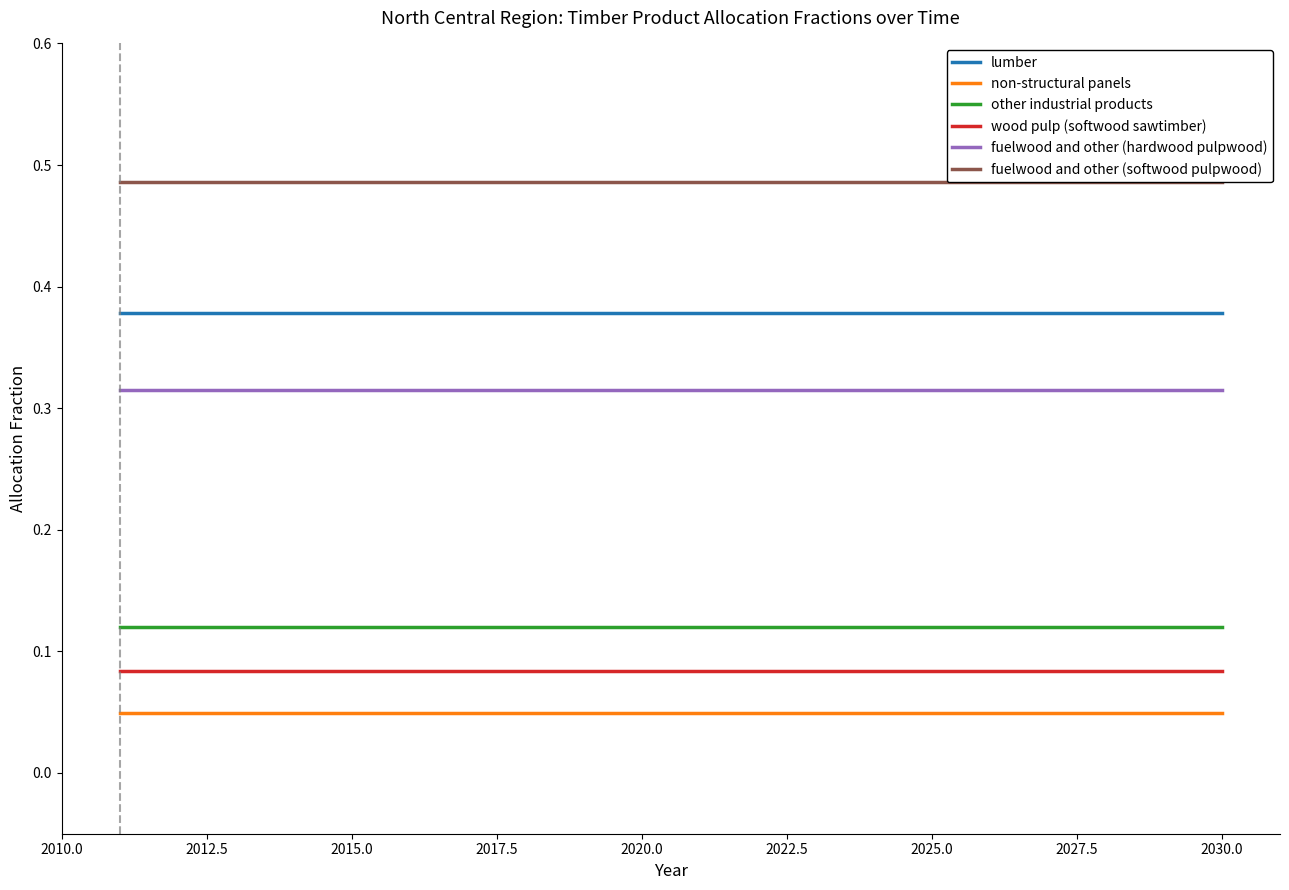

Which series has the largest total across all categories?

fuelwood and other (softwood pulpwood)